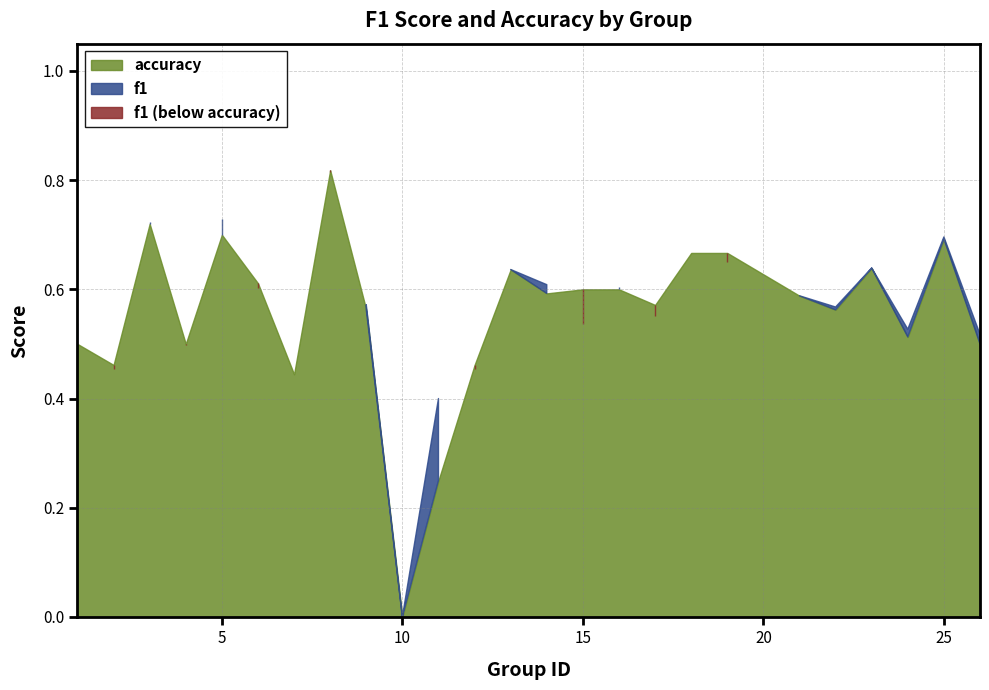

At which label does f1 reach its minimum?

10